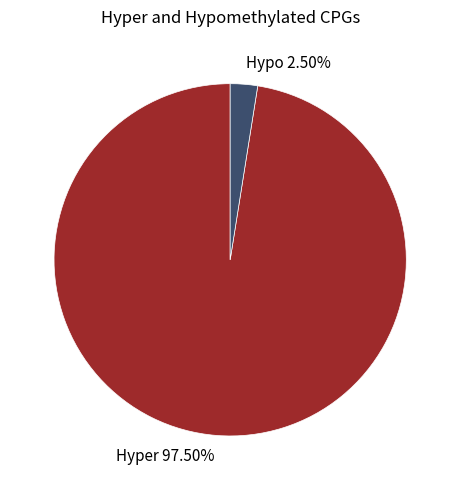

Is there a majority slice in this chart?

Yes